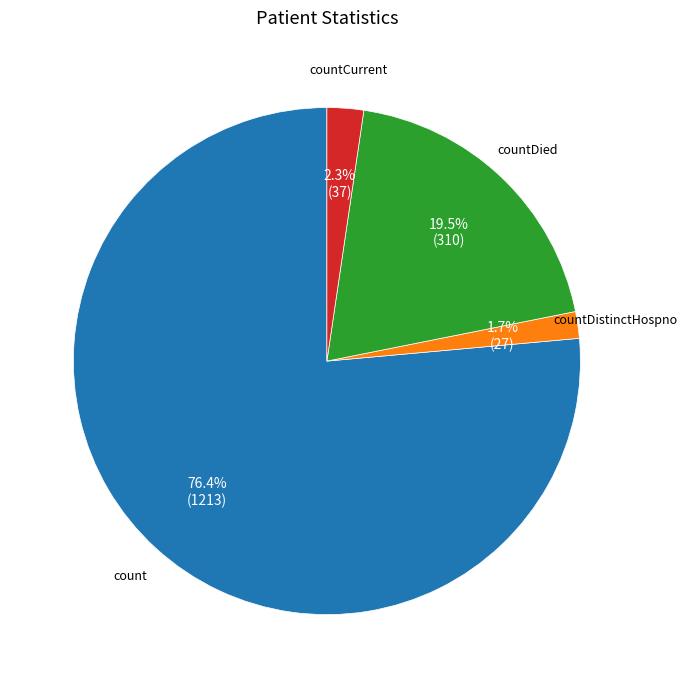

To the nearest percent, what is the average slice percentage?

25%